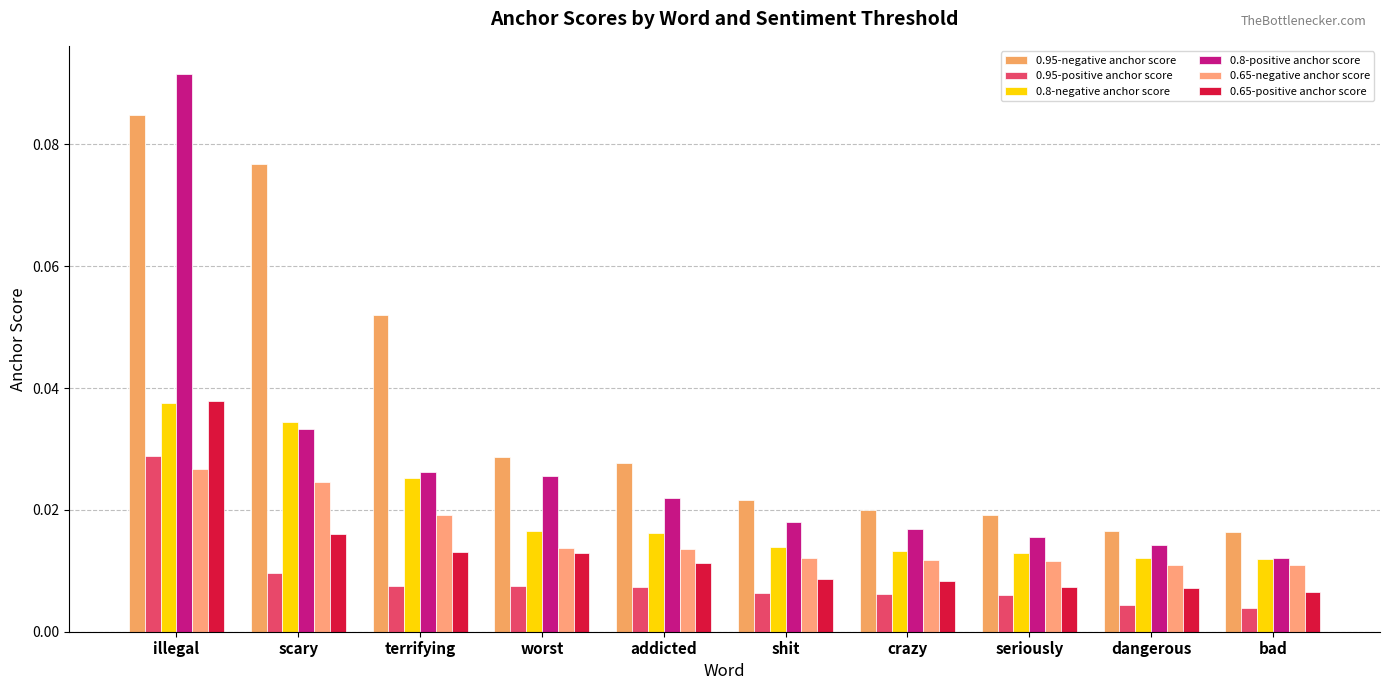

The value of 0.65-positive anchor score at shit is 0.0. True or false?

True